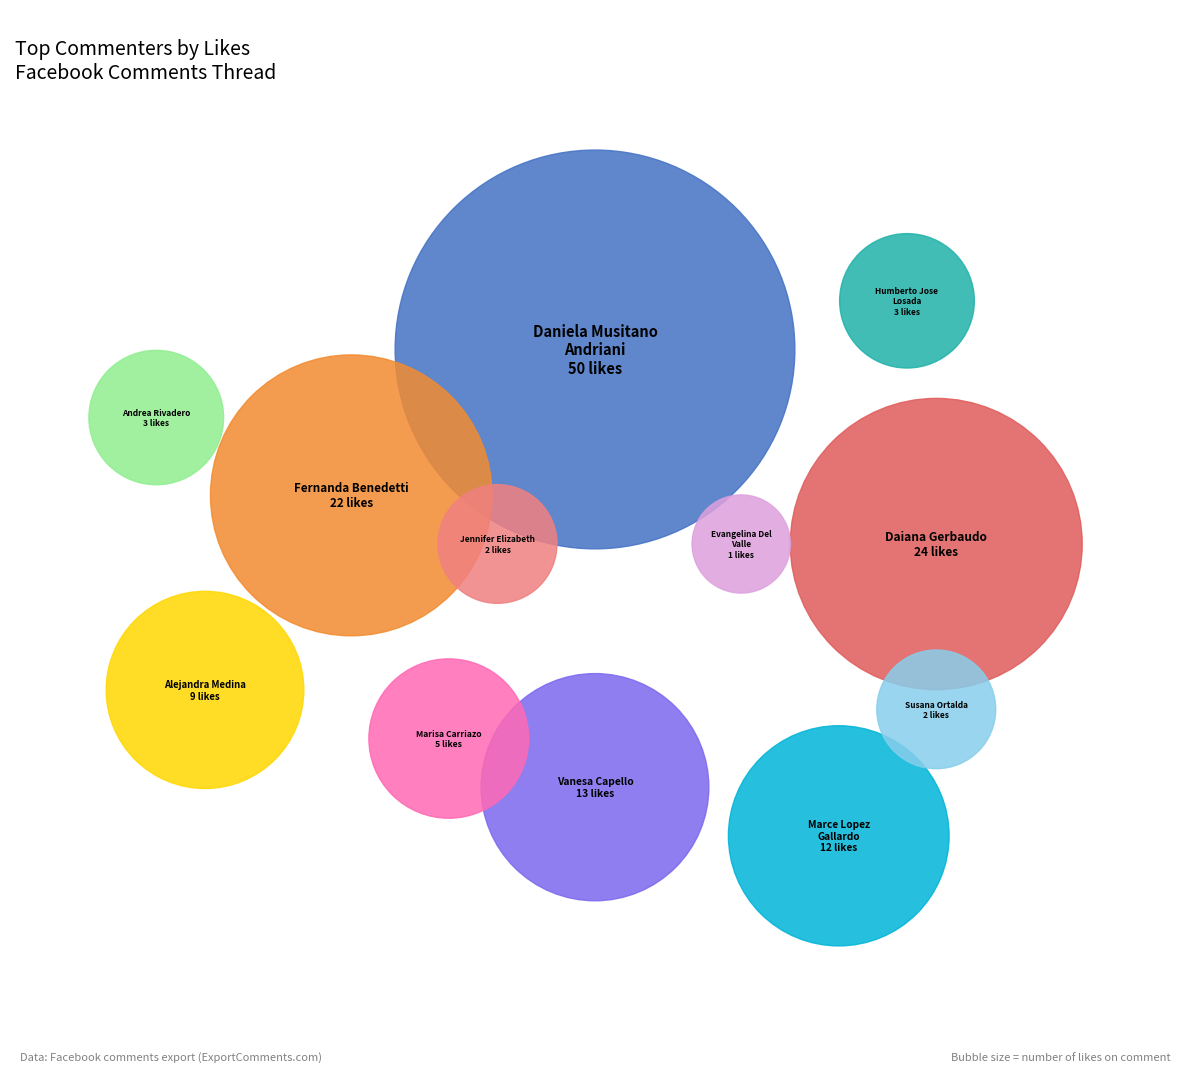

How many slices are in this pie chart?

12